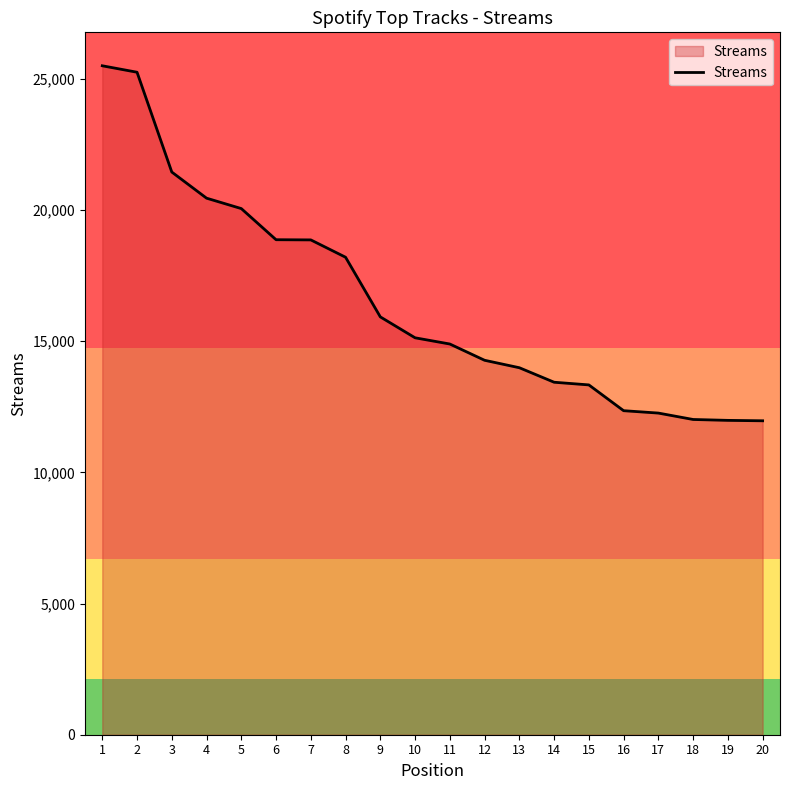

Between 16 and 18, which is larger?

16